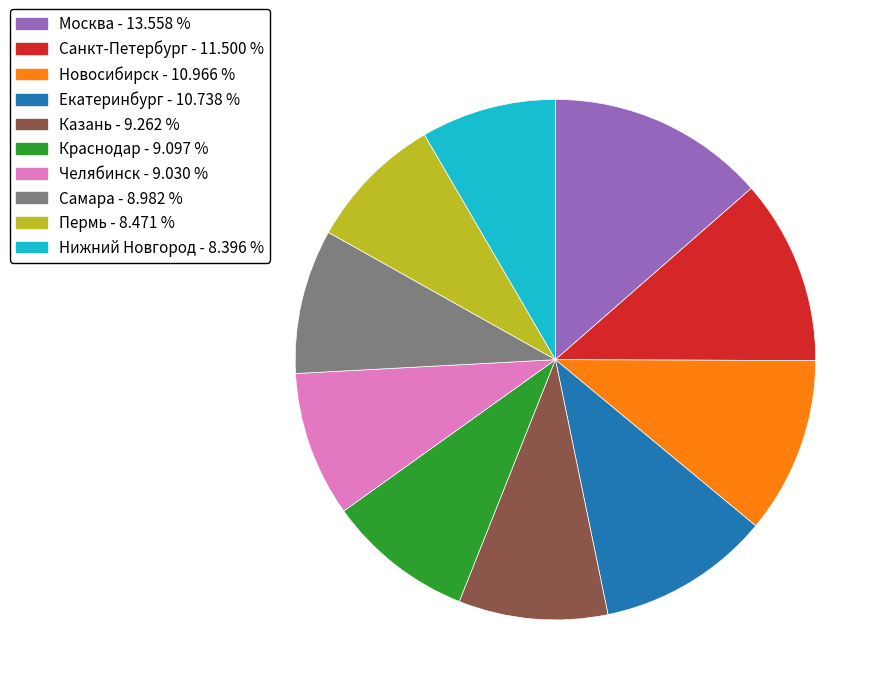

Which category has the biggest portion of the pie?

Москва